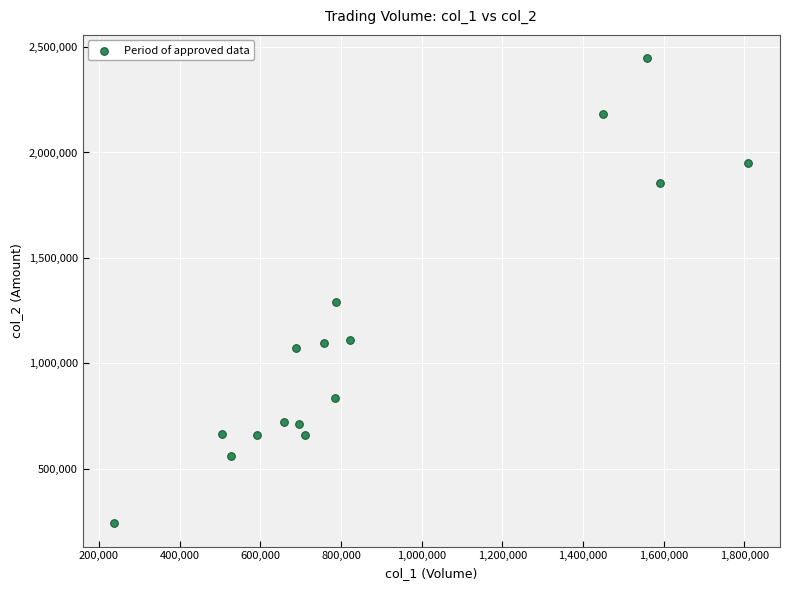

What Y value in the scatter plot is closest to 1344210?

1289750